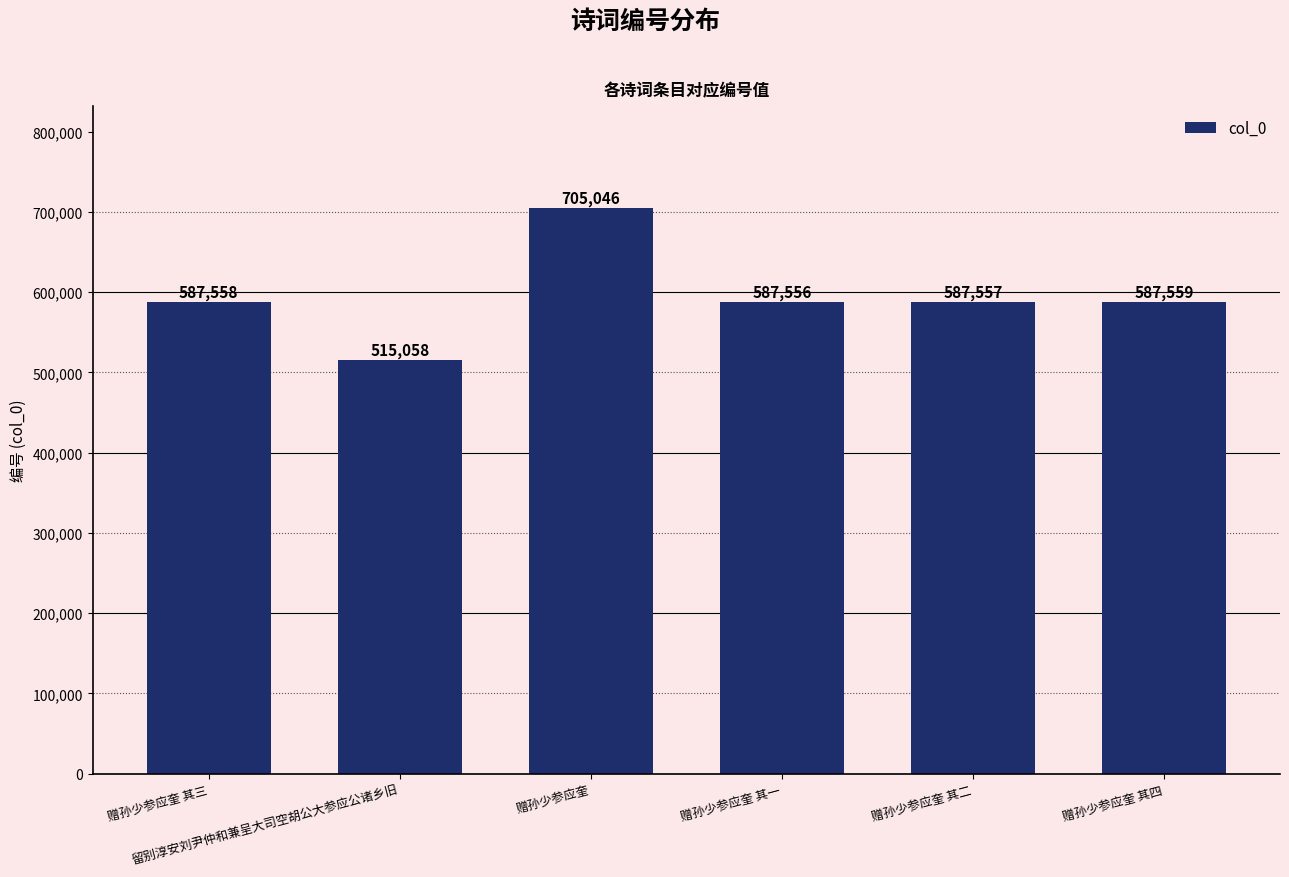

What is the label of the 6th bar from the left?

赠孙少参应奎 其四